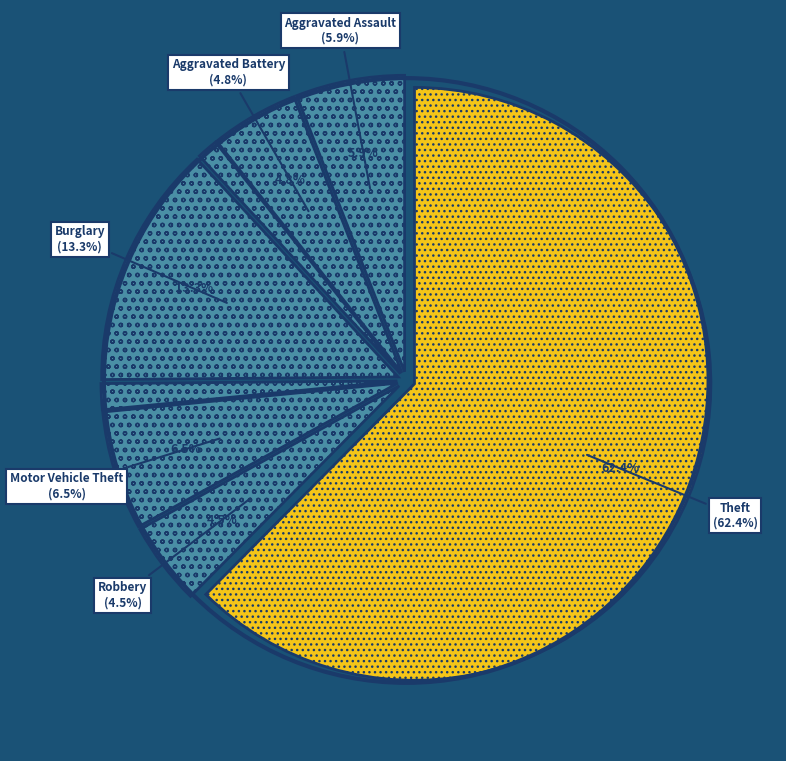

What percentage is the Aggravated Assault slice, to the nearest percent?

6%